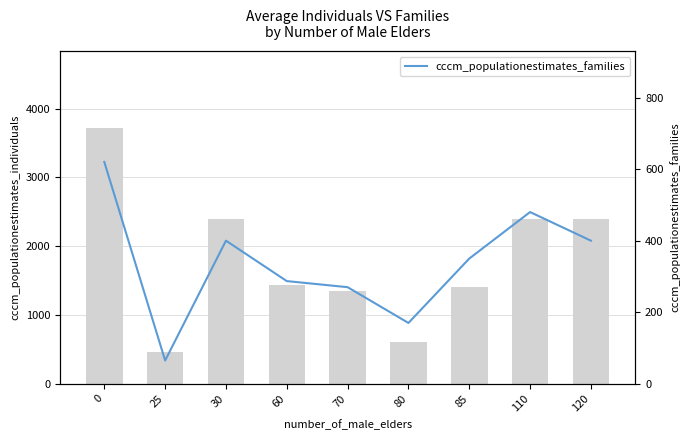

How many distinct data groups are displayed?

2